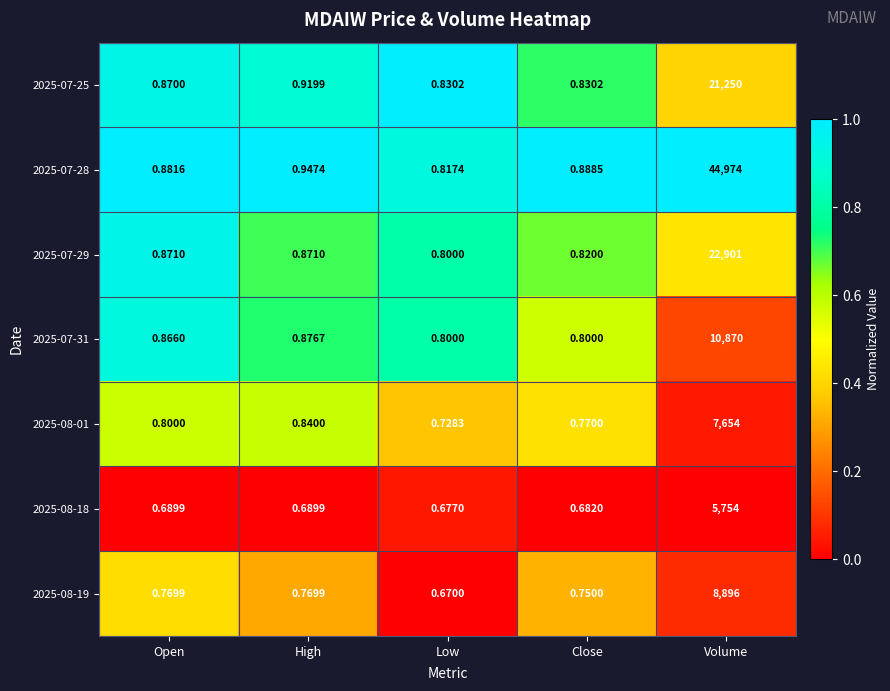

At which category is the sum across all series the highest?

Volume